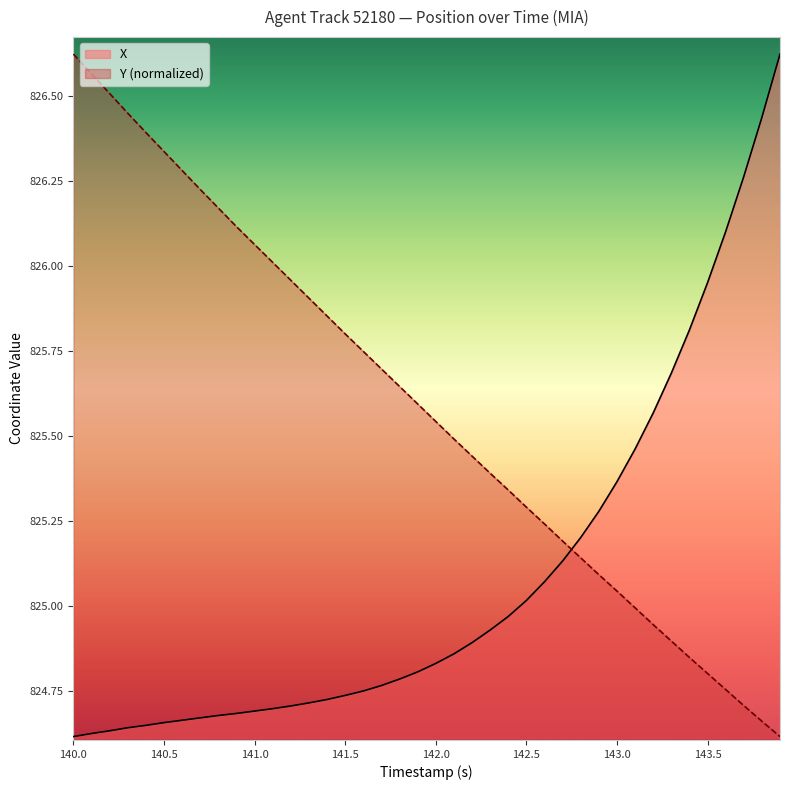

Which series has the largest total across all categories?

Y (normalized)